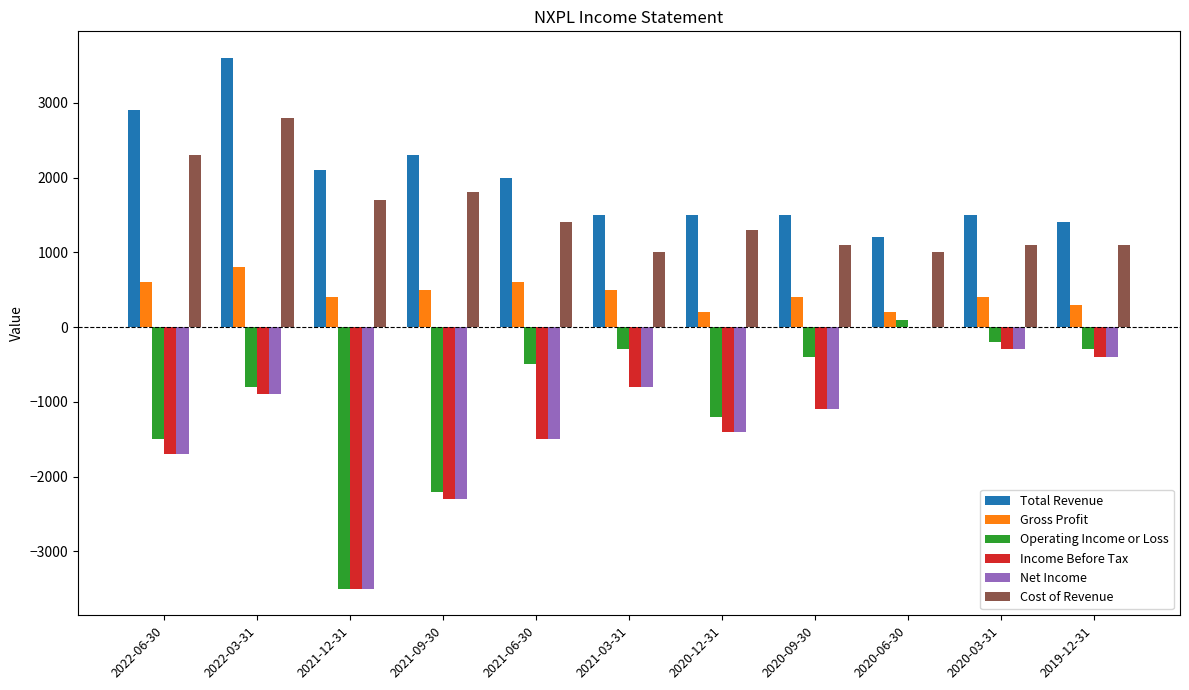

Does the chart contain stacked bars?

No